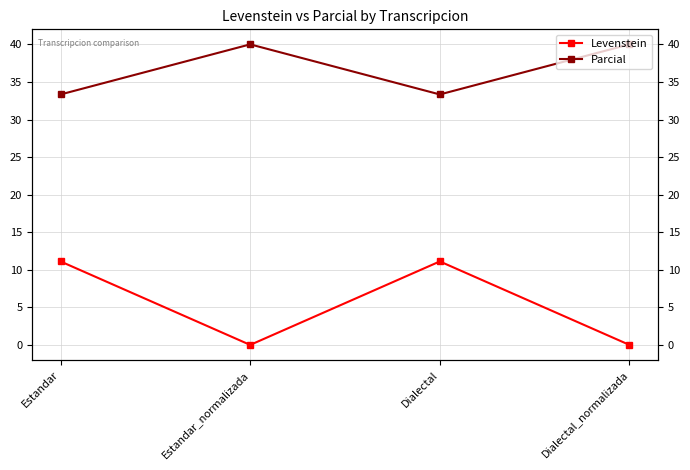

What is the average value of the Levenstein series?

5.6